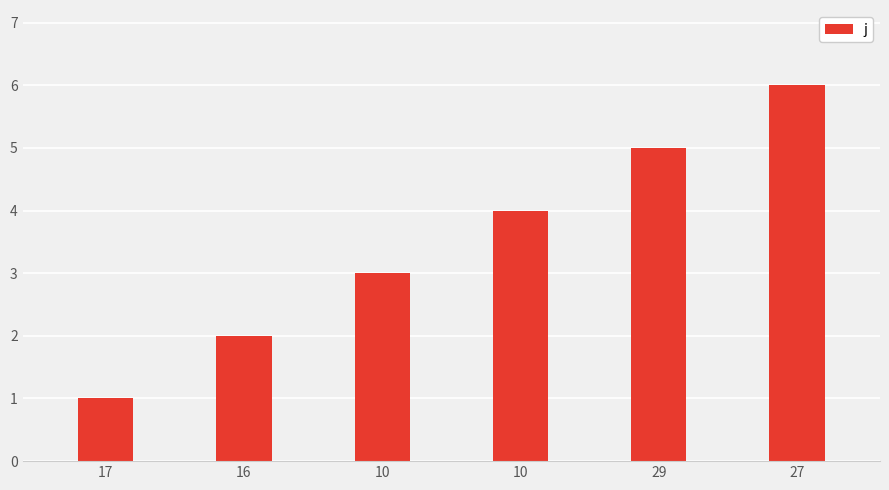

How many distinct data groups are displayed?

1